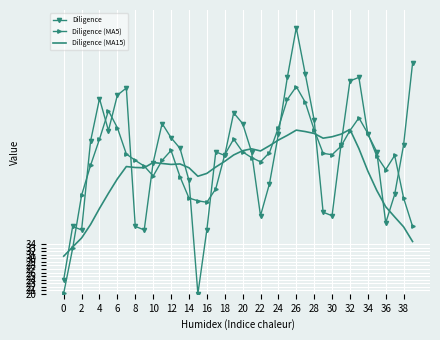

List the series in order of their peak value, lowest first.

Diligence (MA15), Diligence (MA5), Diligence